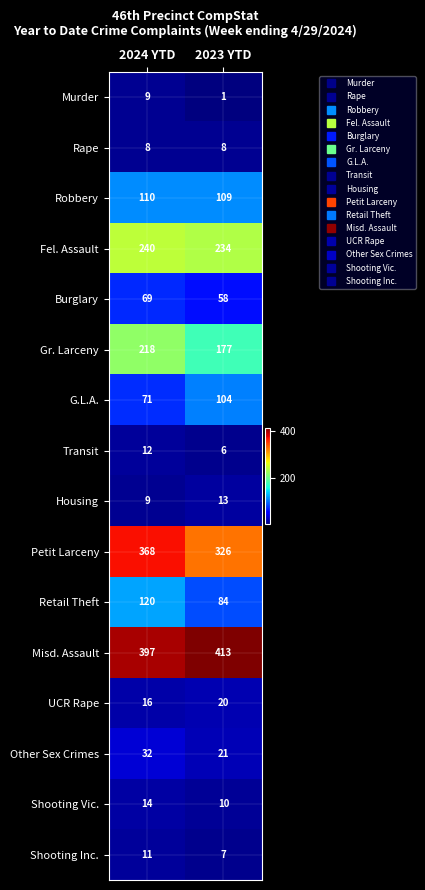

Rank the categories by Petit Larceny value from lowest to highest.

2023 YTD, 2024 YTD